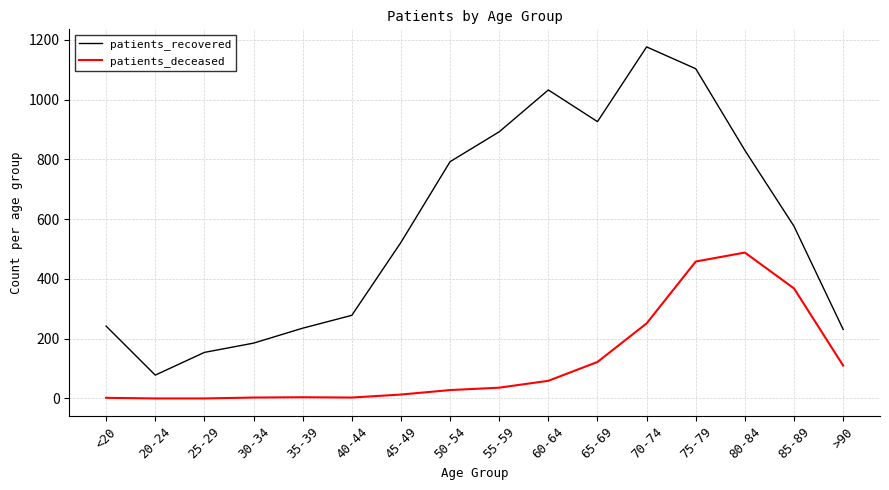

True or false: patients_recovered and patients_deceased intersect in this chart.

False